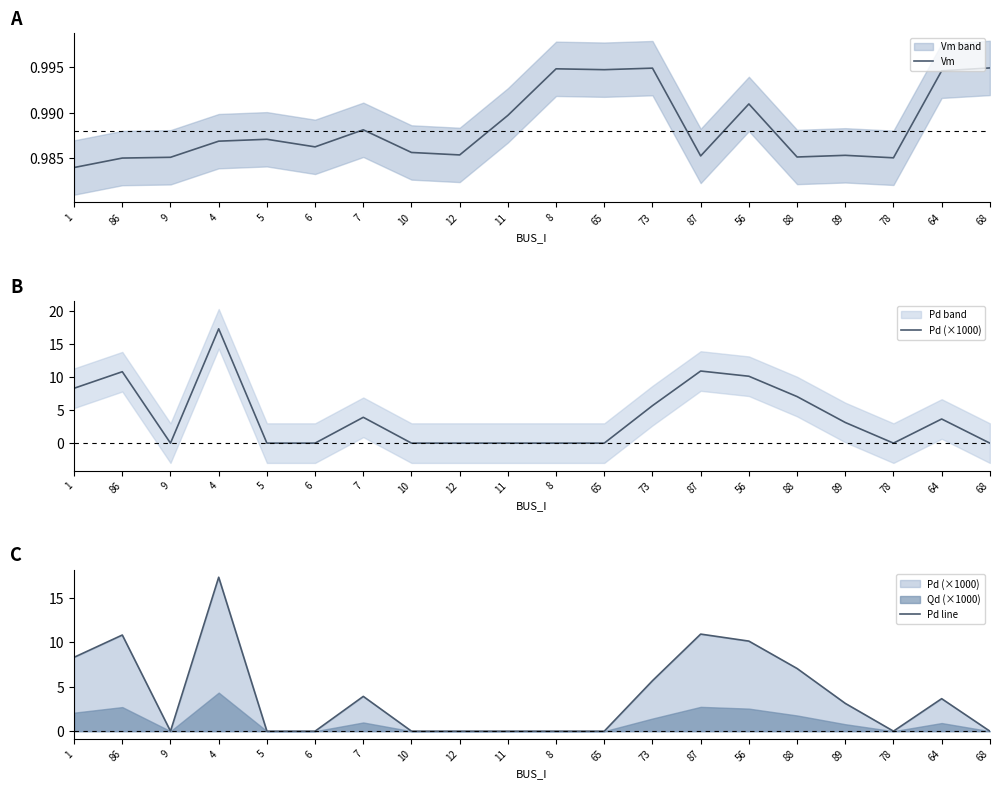

The Vm series shows 0.4 at 8. True or false?

False